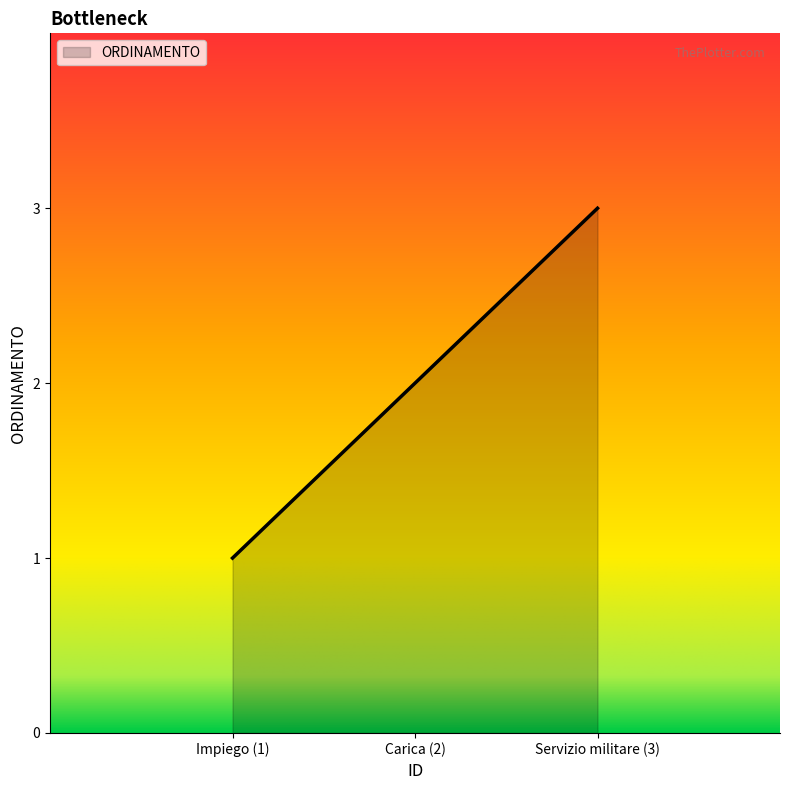

Rank the categories by value from lowest to highest.

Impiego (1), Carica (2), Servizio militare (3)